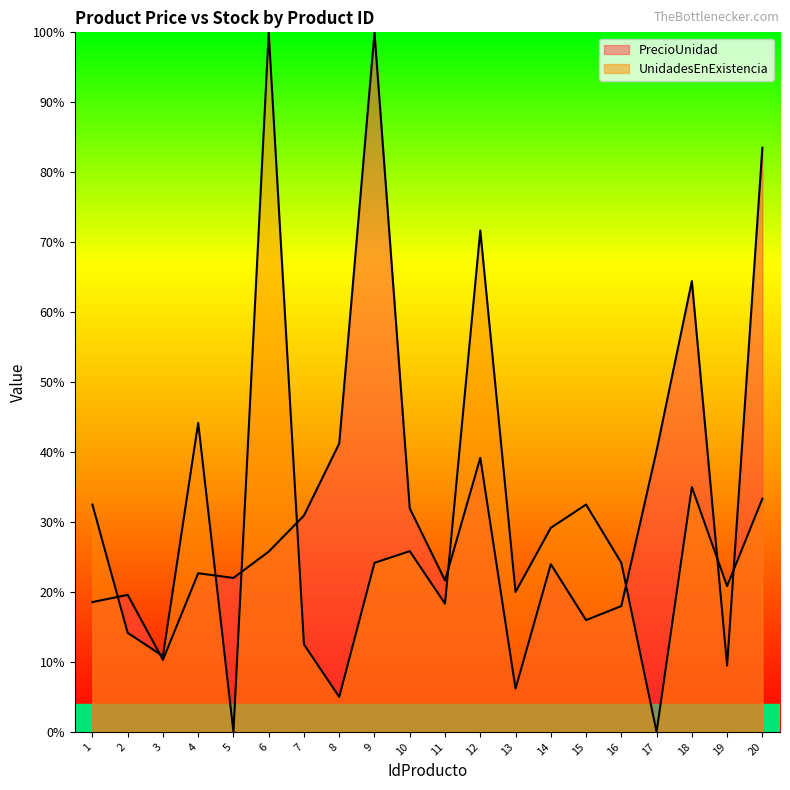

What value does the PrecioUnidad series have at 5?

22.0